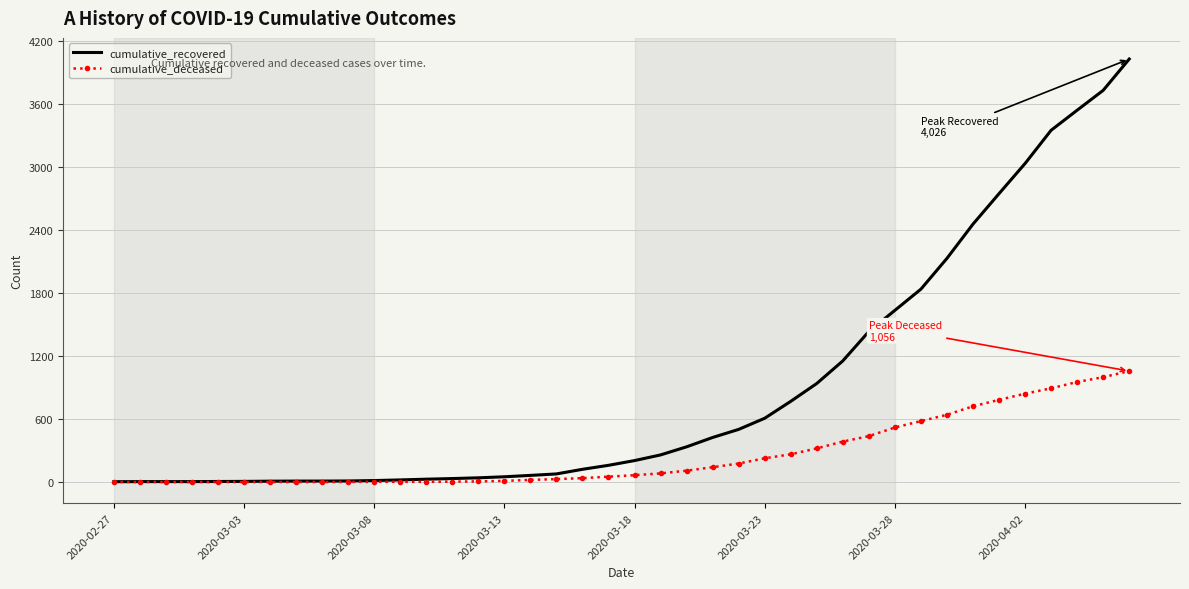

What is the maximum value shown in the chart?

4026